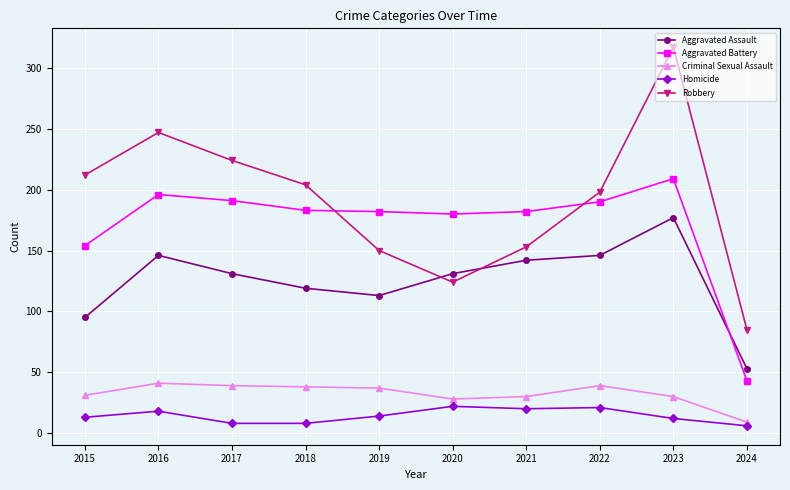

List the series in order of their peak value, lowest first.

Homicide, Criminal Sexual Assault, Aggravated Assault, Aggravated Battery, Robbery